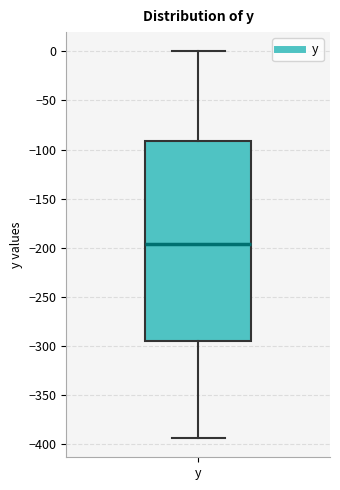

Where is the upper edge of the box for y on the y-axis? The values are not printed on the chart, so give them approximately, as read against the axis.

-90